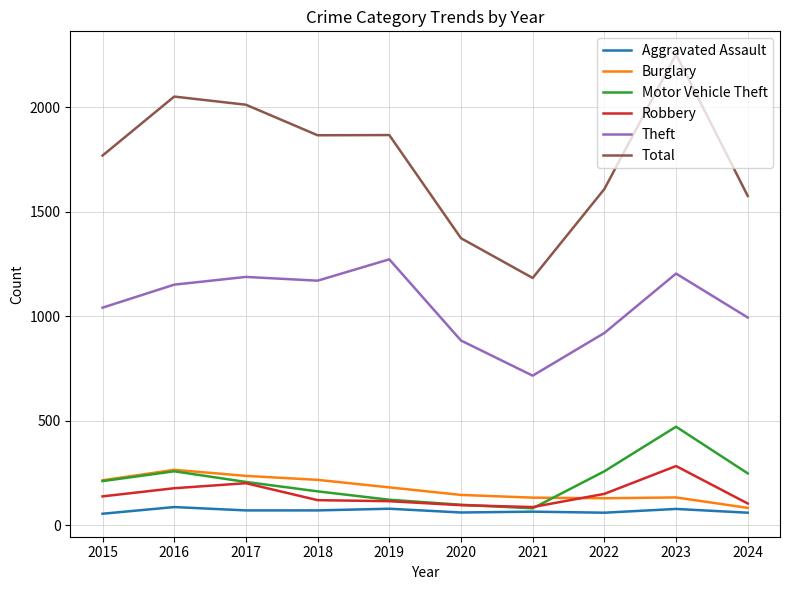

What is the difference between the Robbery values at 2020 and 2015?

42